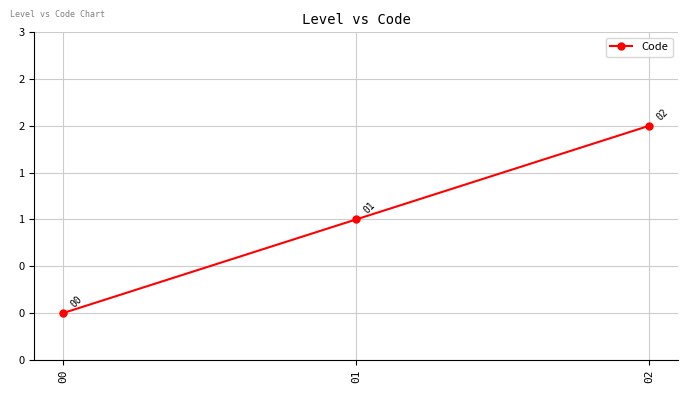

Reading left to right, what are all the values shown in this chart?

00=0	01=1	02=2